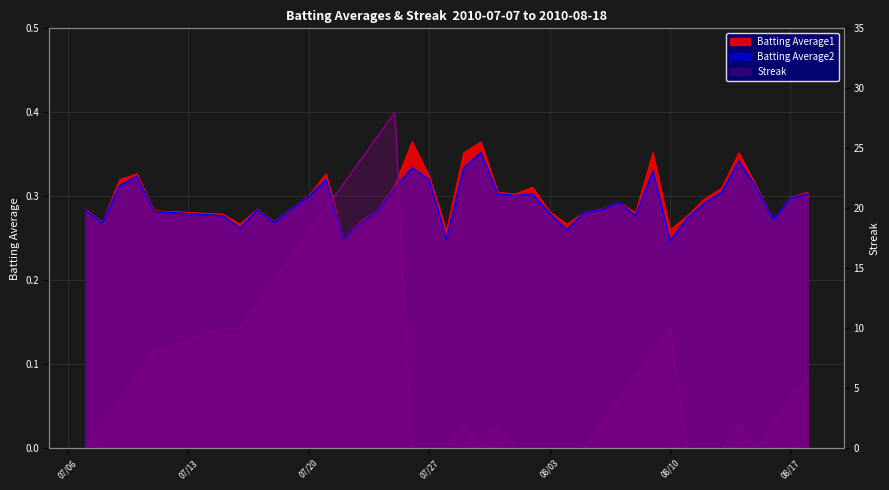

How many distinct data groups are displayed?

3